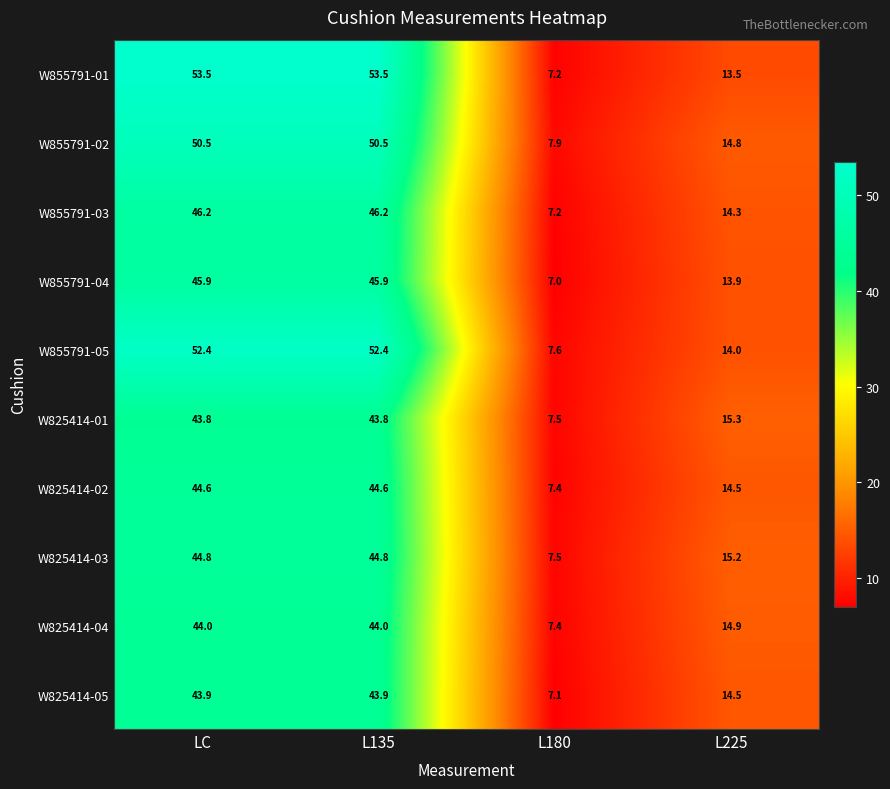

What value does the W825414-03 series have at L180?

7.5